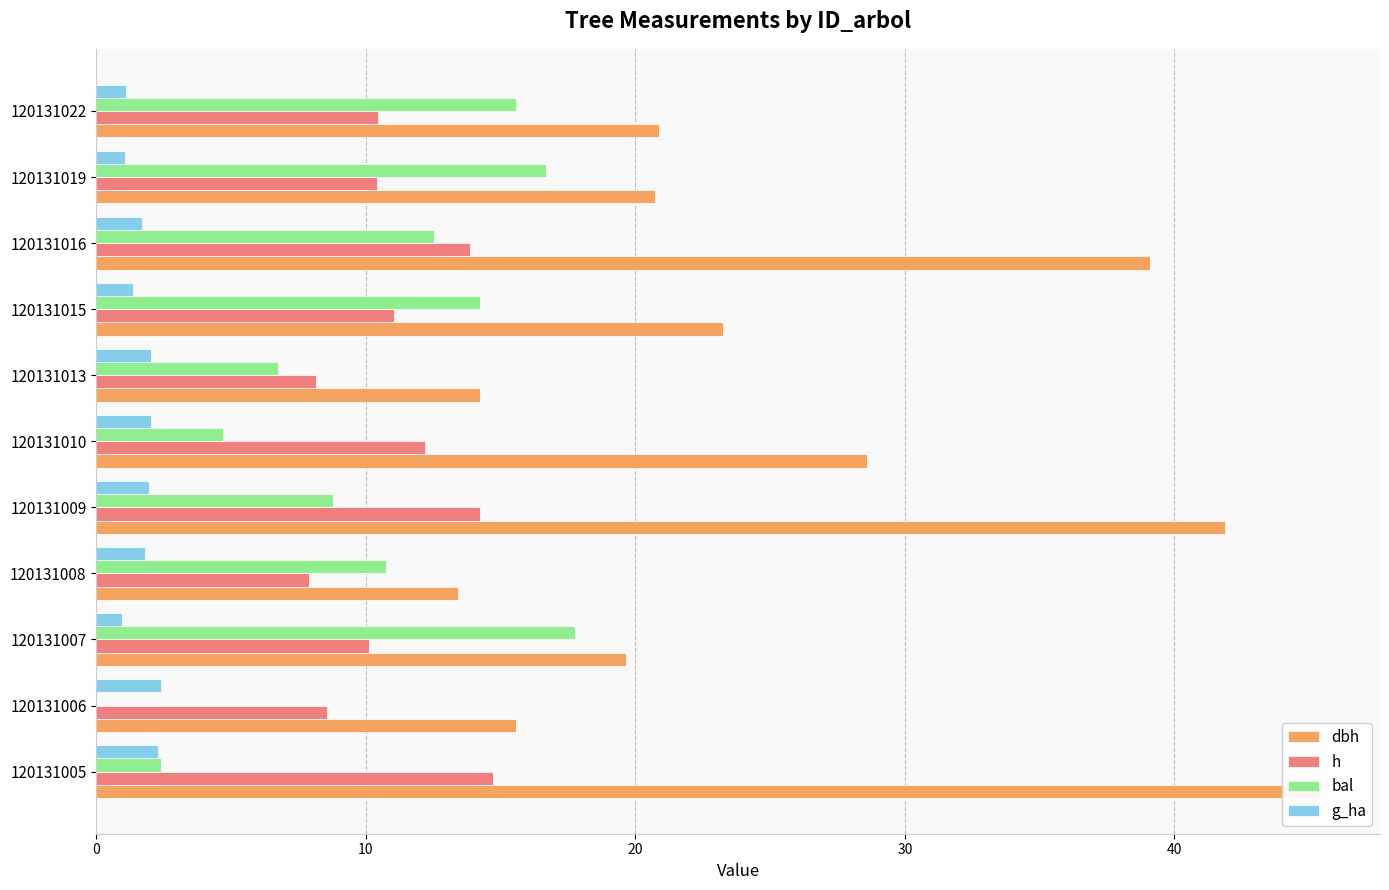

Is the value of bal at 120131006 greater than the value of g_ha at 120131009?

No